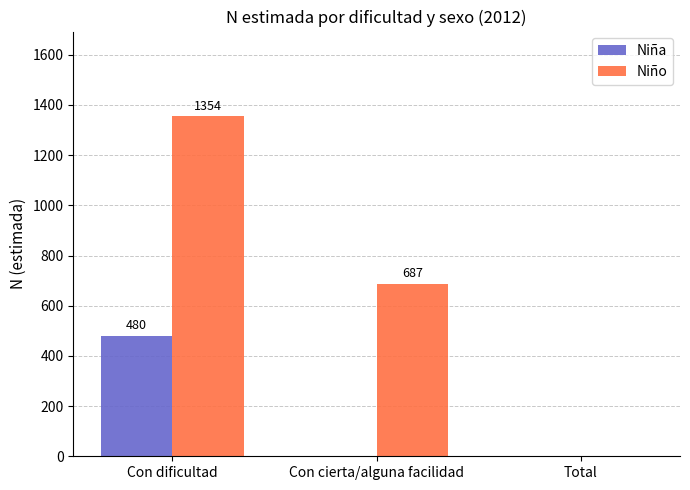

Reading right to left, what are all the values shown in this chart?

Niña: Total=0	Con cierta/alguna facilidad=0	Con dificultad=480
Niño: Total=0	Con cierta/alguna facilidad=687	Con dificultad=1354